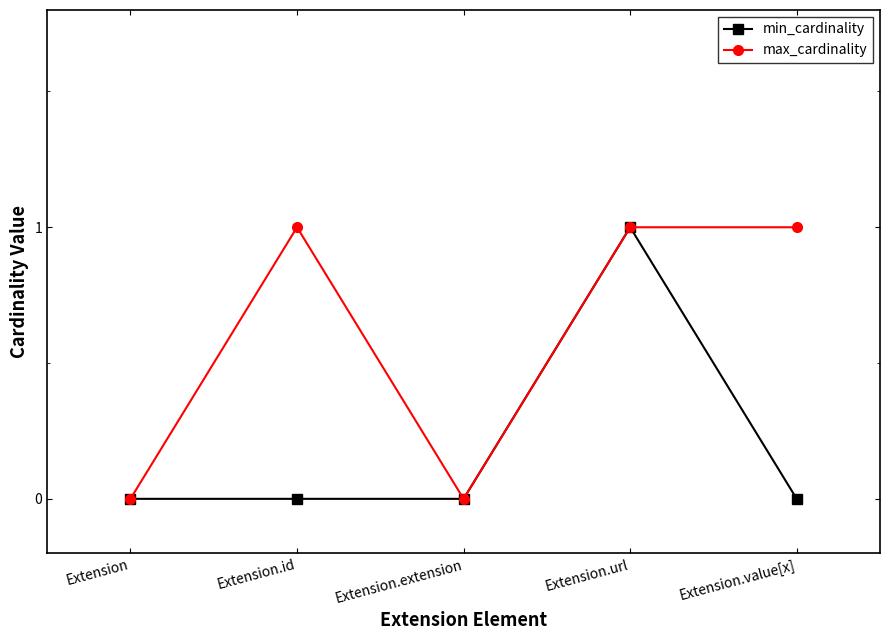

What is the difference between the max_cardinality values at Extension.extension and Extension.value[x]?

1